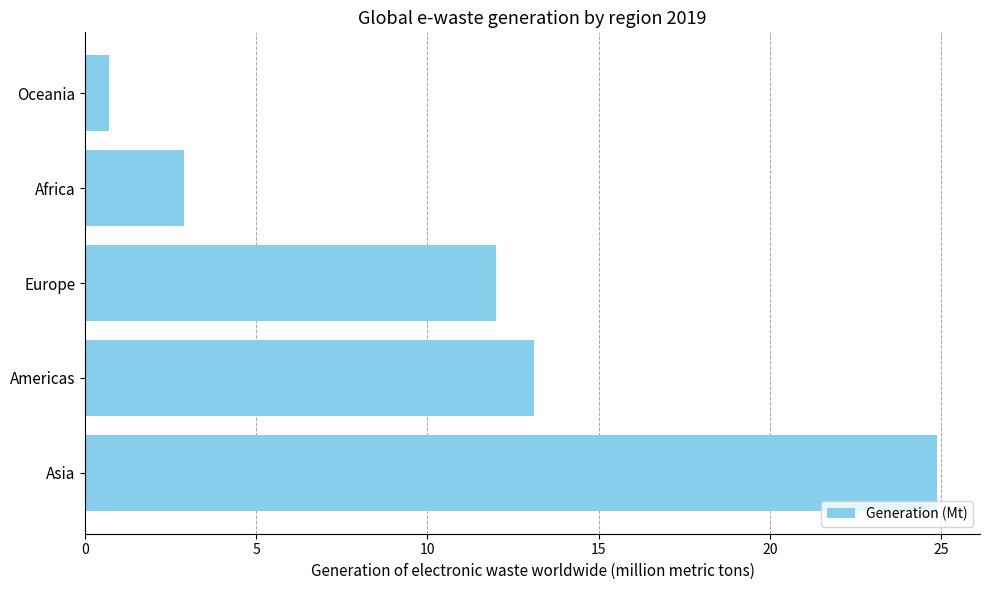

Are the bars grouped side by side (vs. stacked)?

No